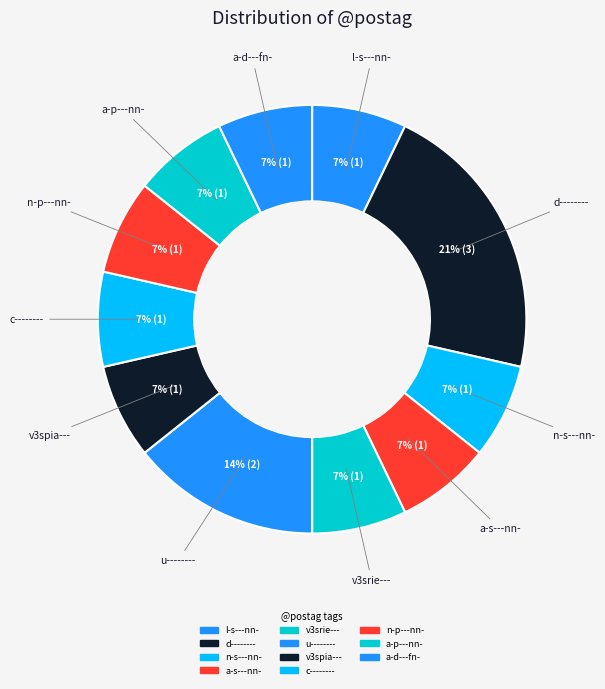

Is l-s---nn- the majority of the pie?

No